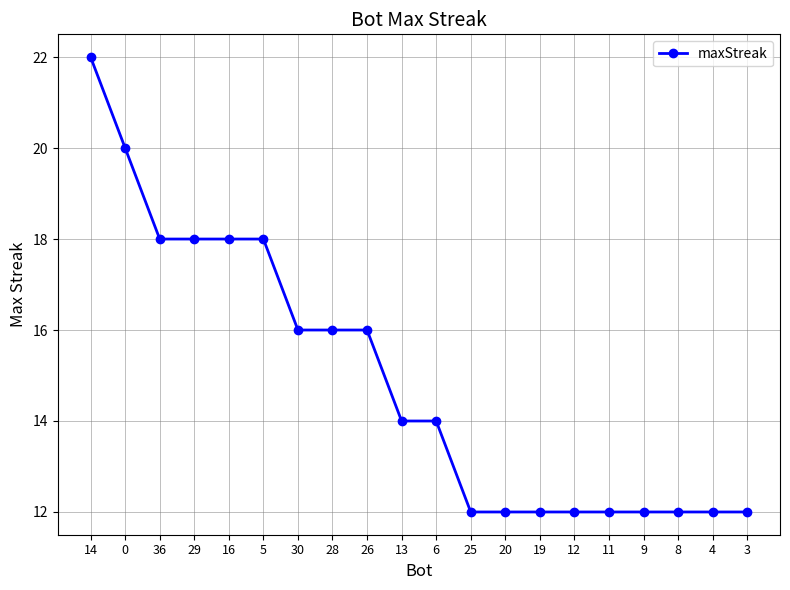

At which label does the data first exceed 14?

14